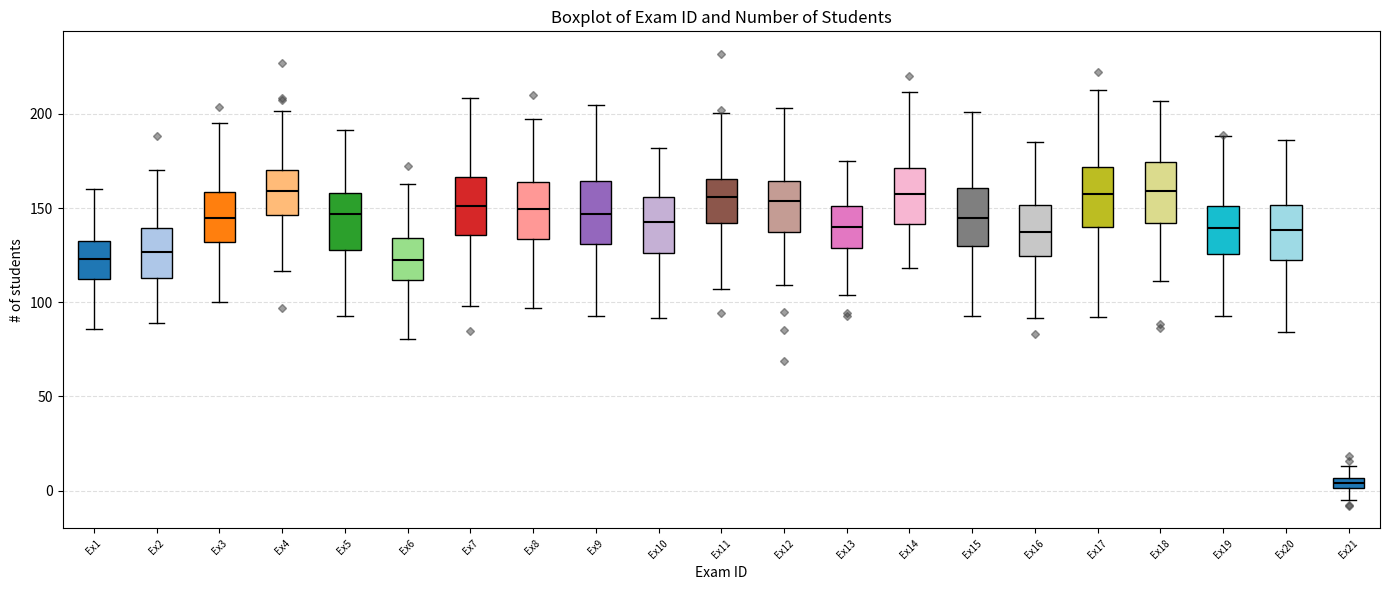

Where does the upper whisker of the box for Ex17 end on the y-axis? The values are not printed on the chart, so give them approximately, as read against the axis.

215